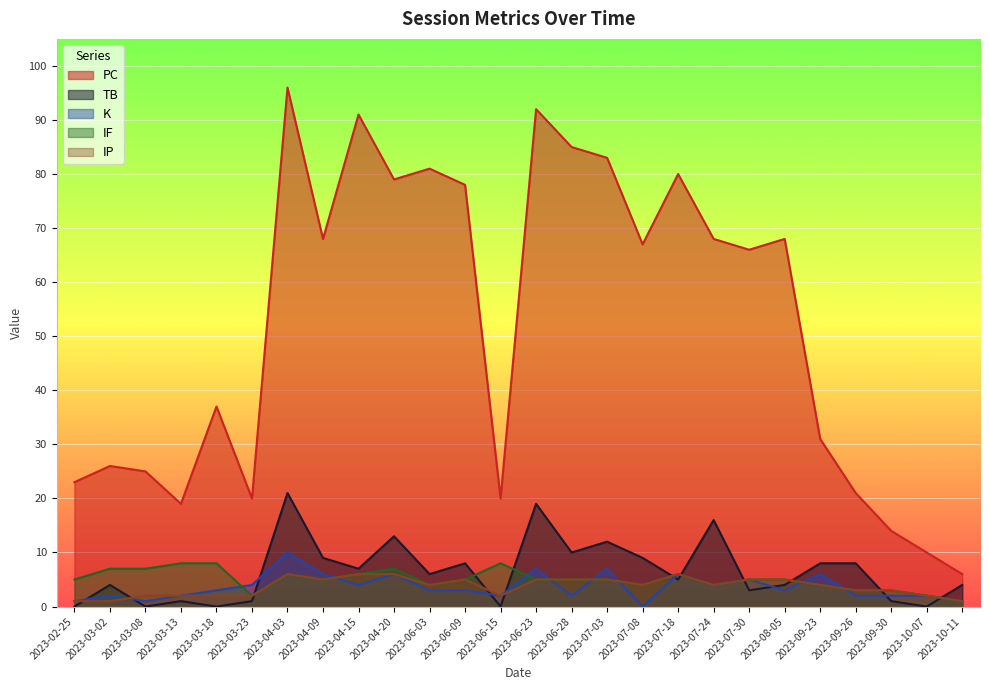

Does the chart display data point markers on the line(s)?

No